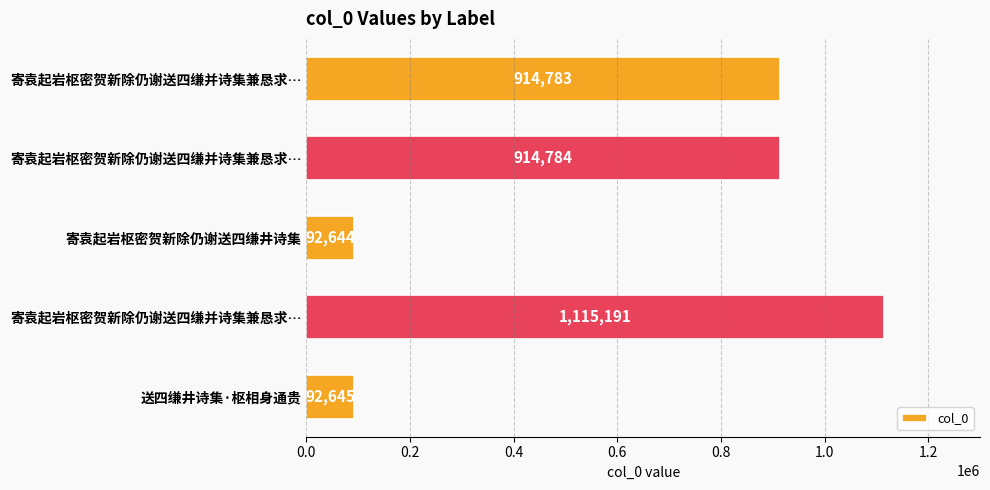

At which category does the chart reach its minimum across all series?

寄袁起岩枢密贺新除仍谢送四缣井诗集